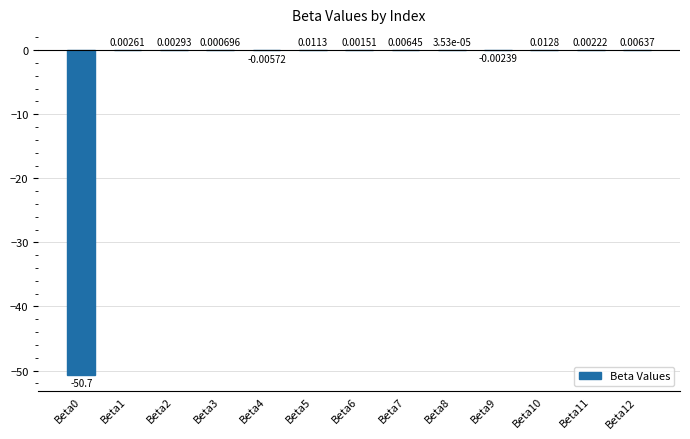

What is the sum of all values?

-50.7